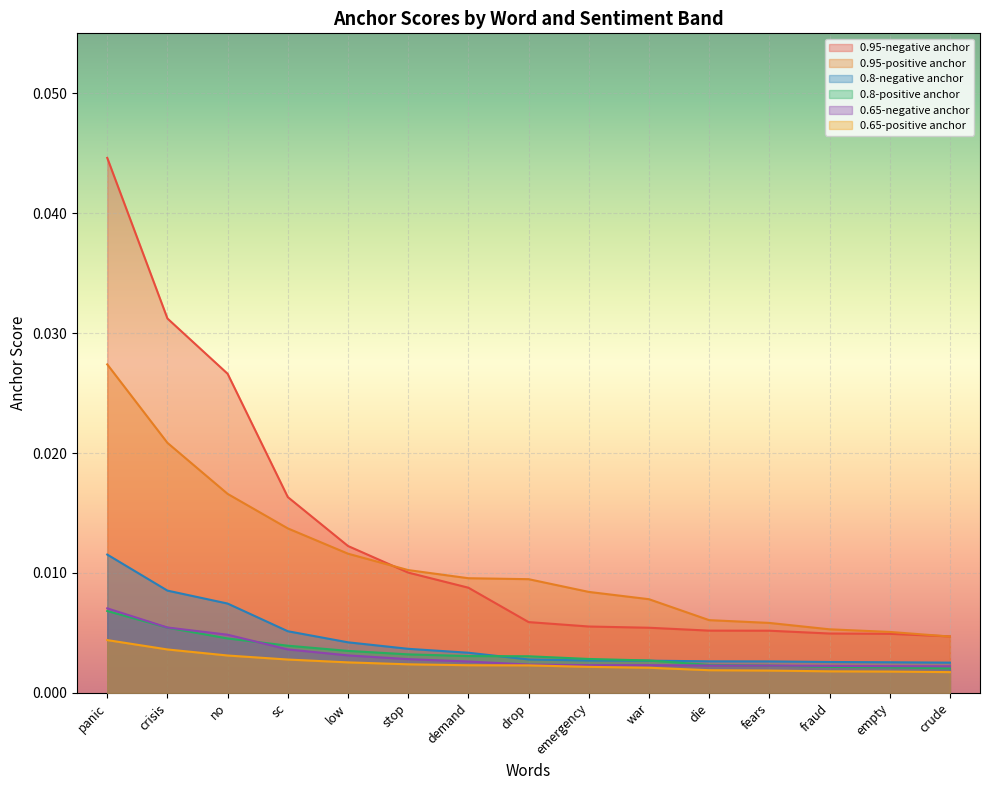

What position from the right is empty?

2